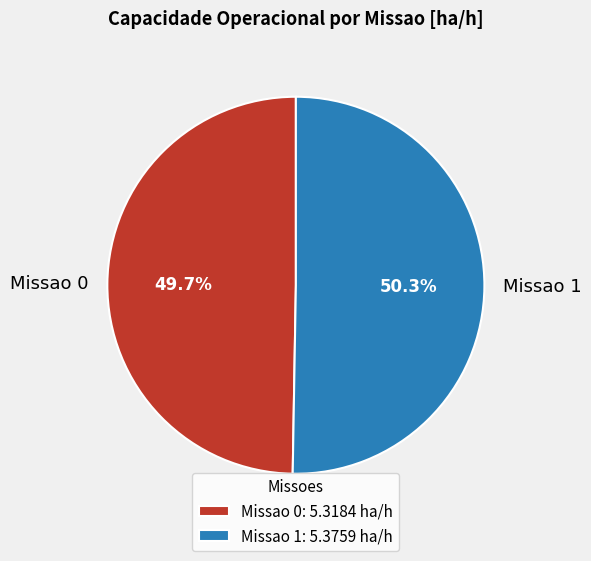

What is the smallest slice in the pie chart?

Missao 0